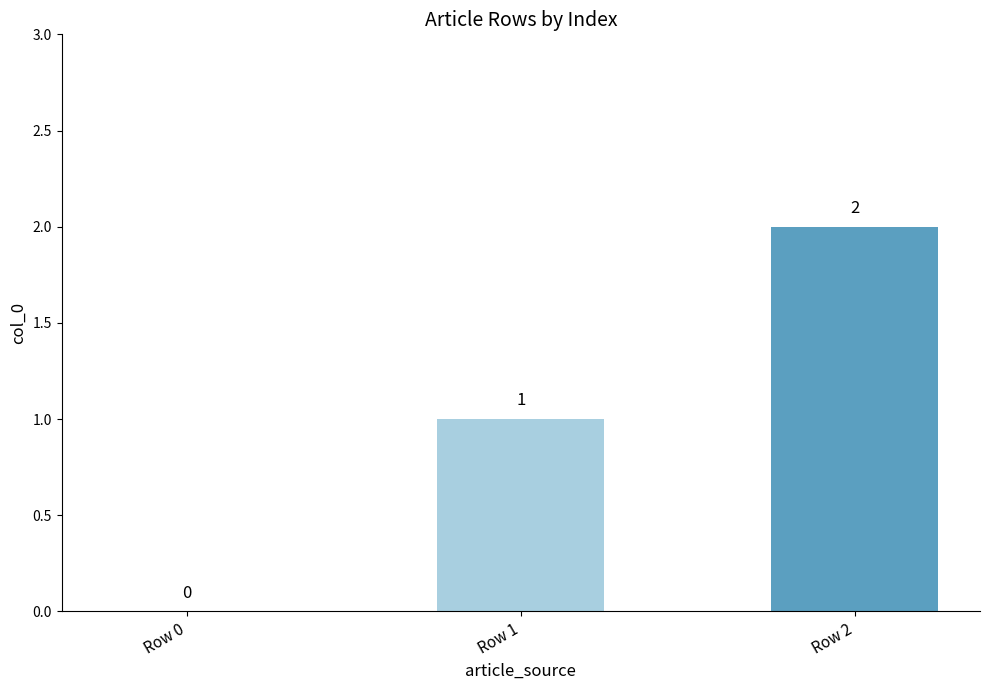

How many values are between 0 and 2?

3